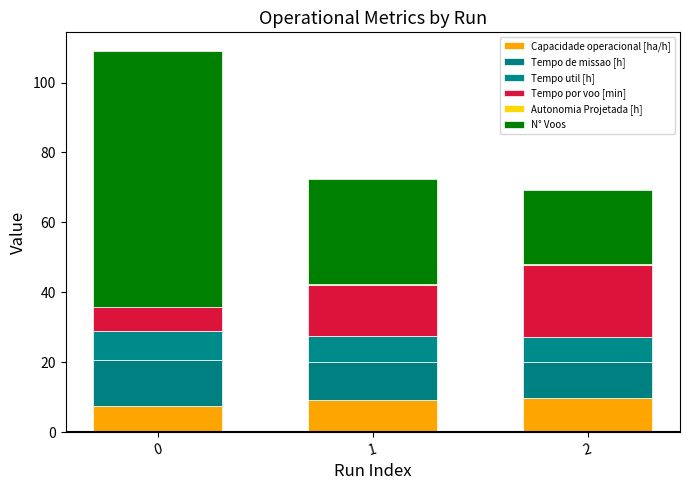

Count the number of data series in this chart.

6